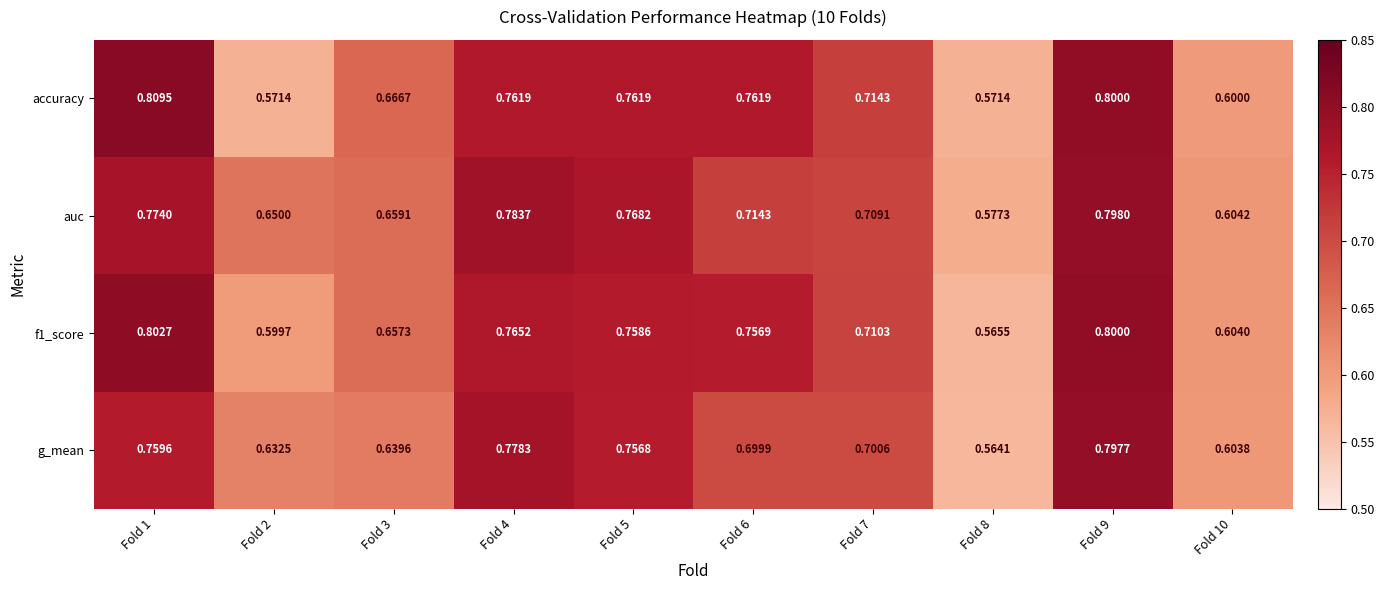

Is the value of accuracy at Fold 8 greater than the value of f1_score at Fold 7?

No